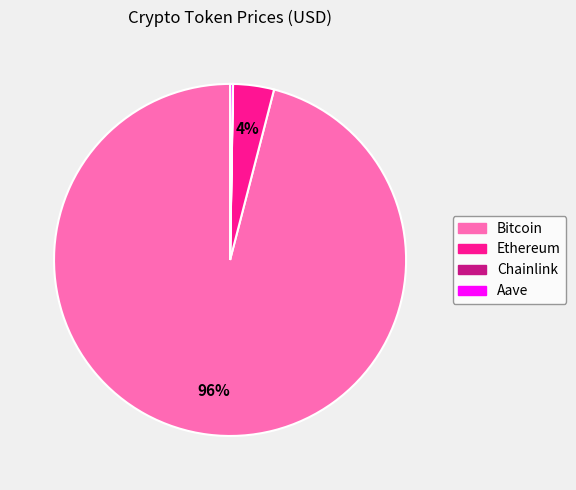

The Ethereum slice represents 4% of the pie. True or false?

True